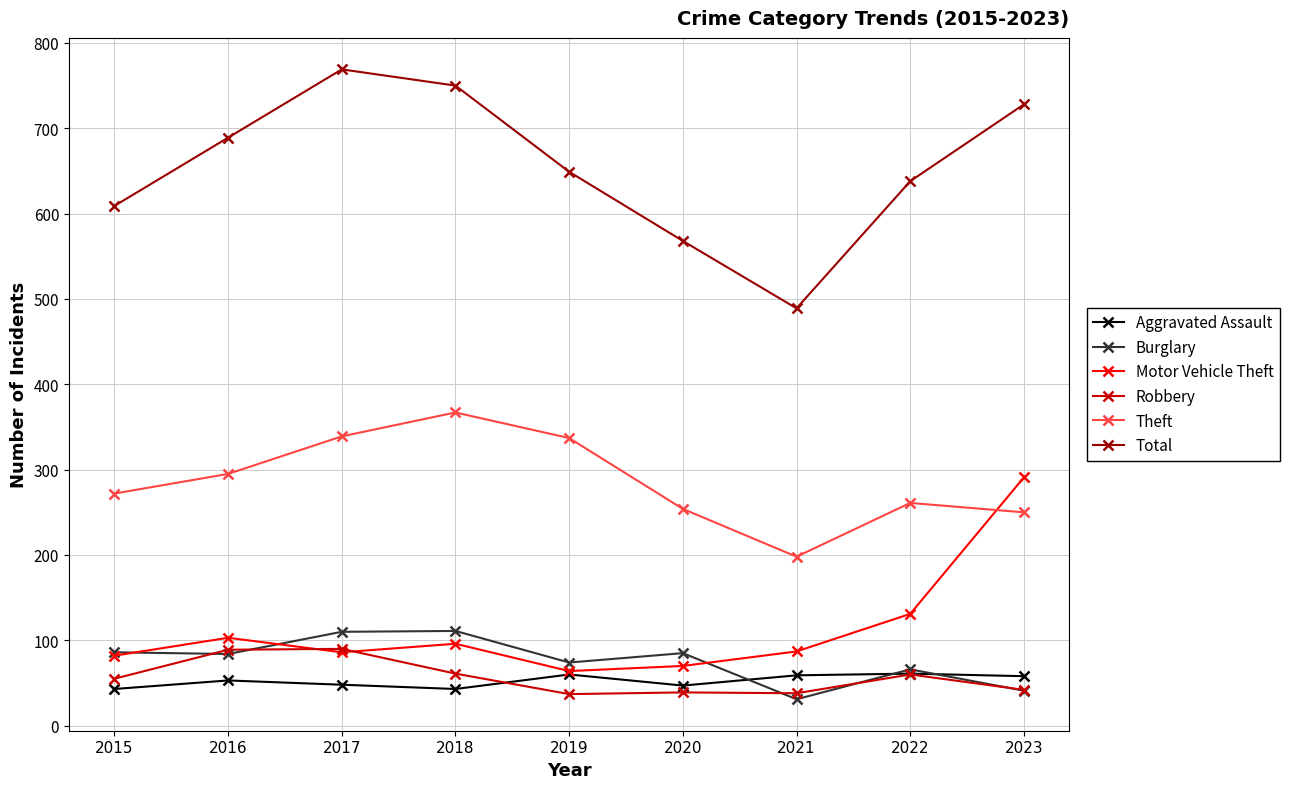

Between 2018 and 2019, which series saw the biggest shift?

Total